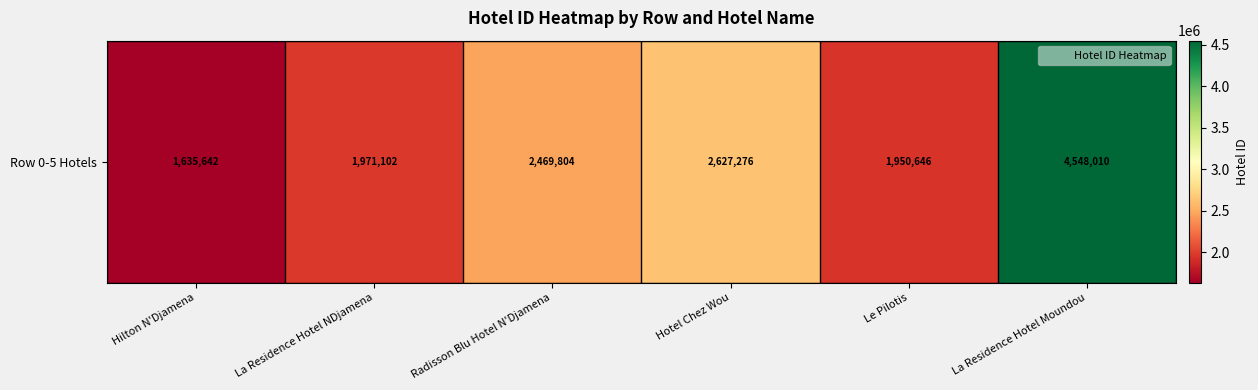

At which category does the chart reach its minimum across all series?

Hilton N'Djamena